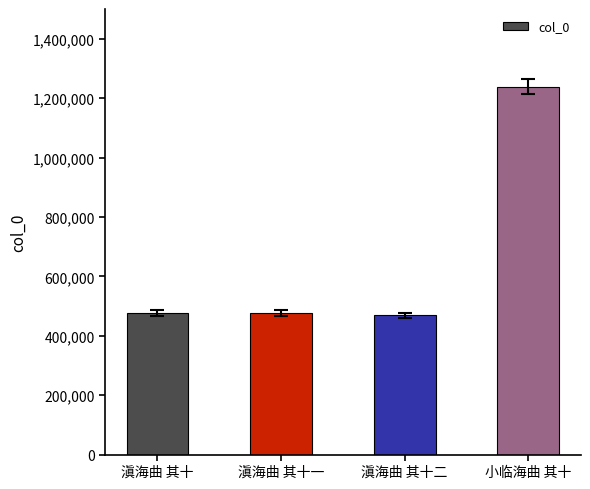

What is the value of the 3rd bar from the left?

468734